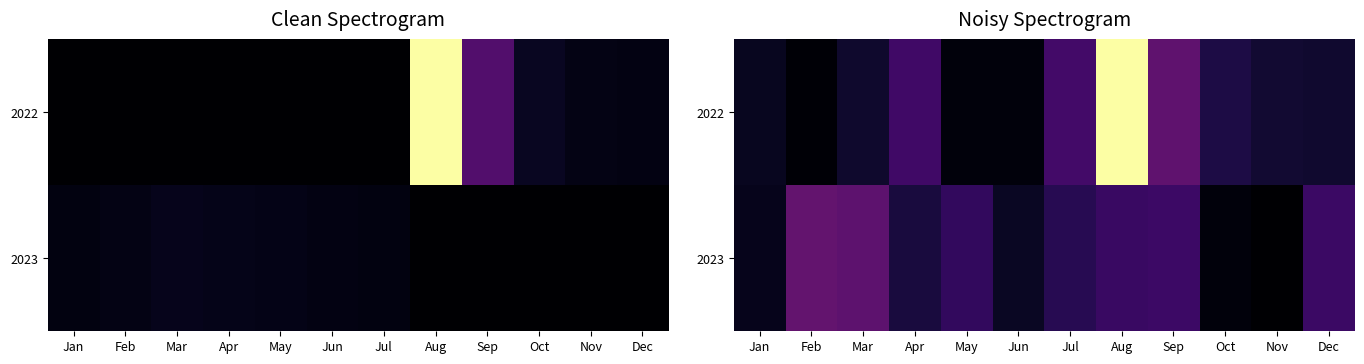

What is the sum of all 2022 values?

2.2